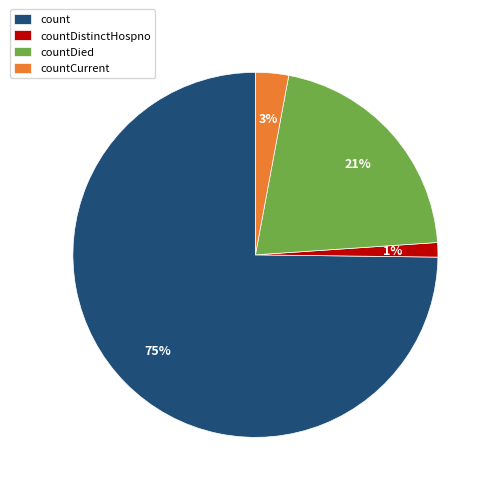

To the nearest percent, what portion does count represent?

75%